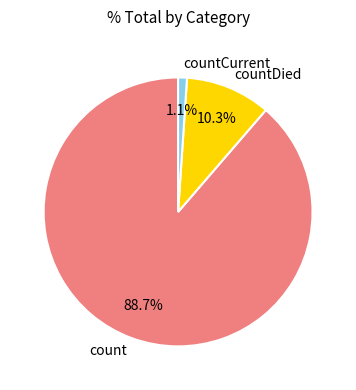

Is it true that countCurrent is 1% of the pie?

True